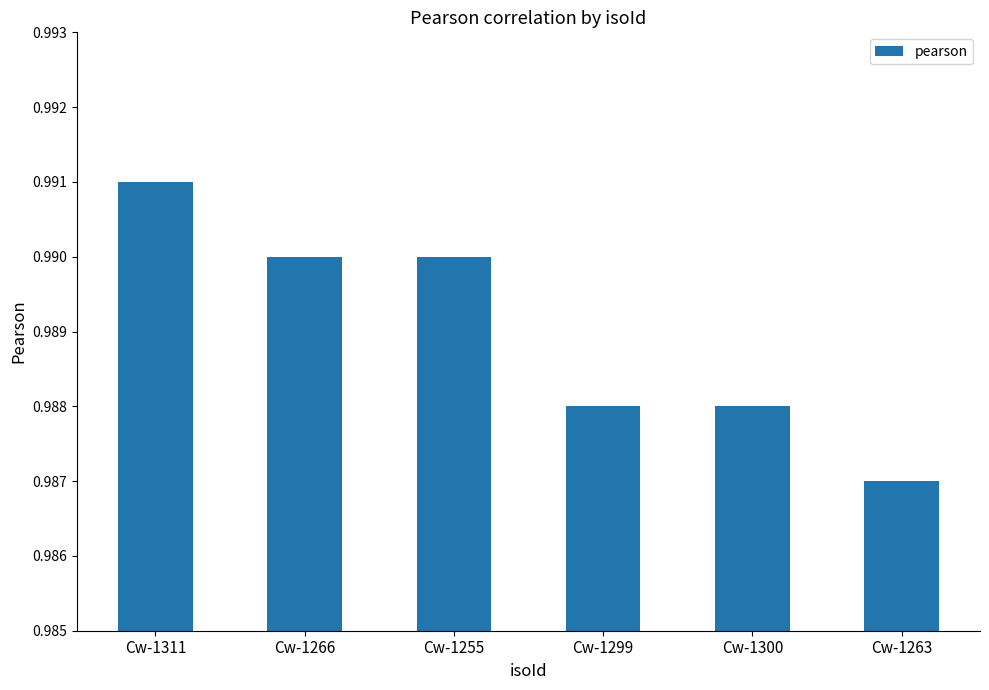

What is the sum of the values at Cw-1311 and Cw-1255?

2.0